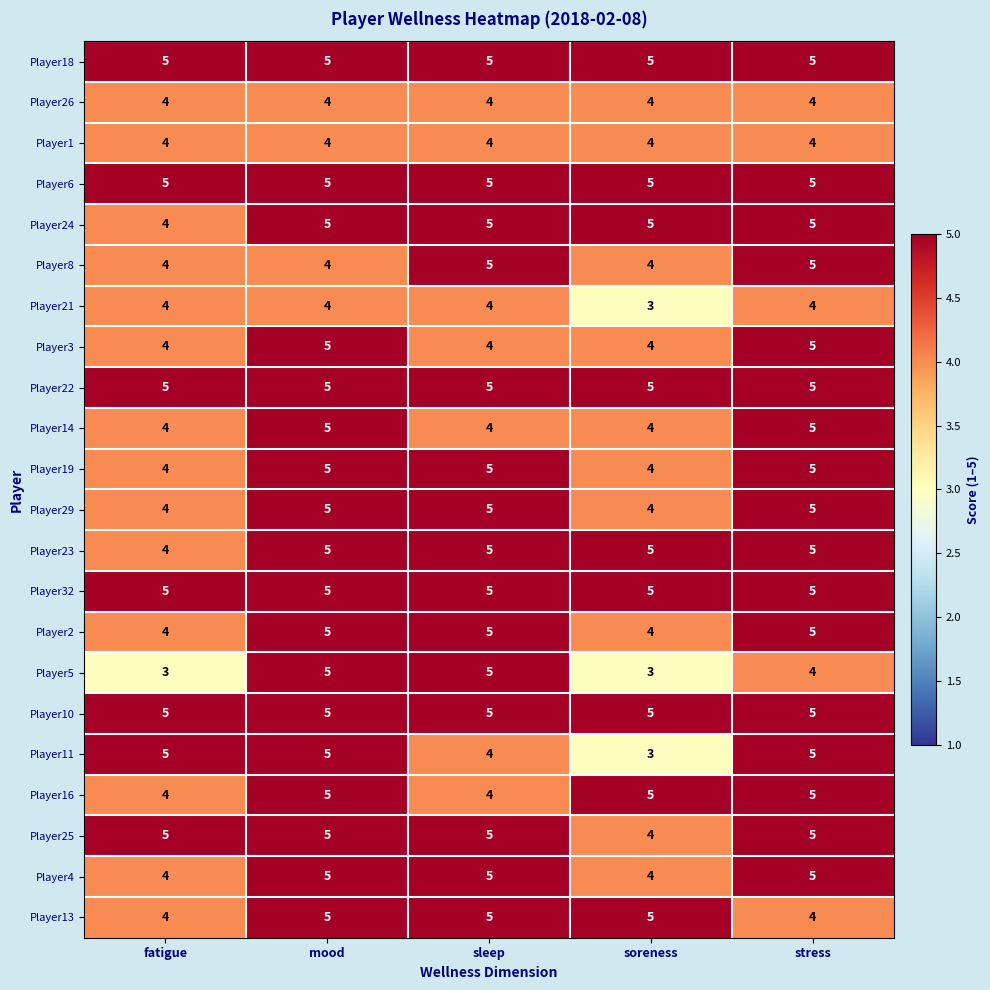

What is the greatest value displayed?

5